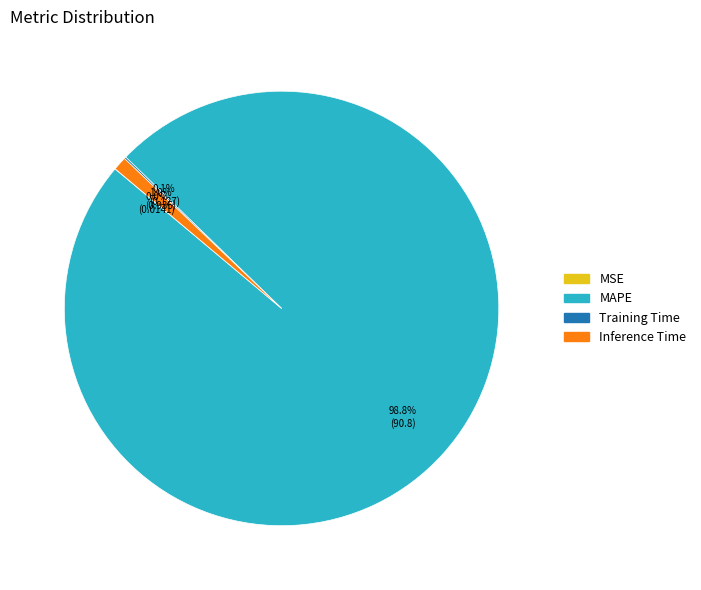

What is the largest slice in the pie chart?

MAPE